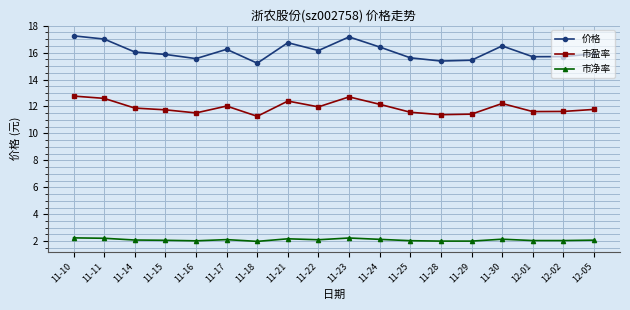

What is the label of the 12th point from the left?

11-25